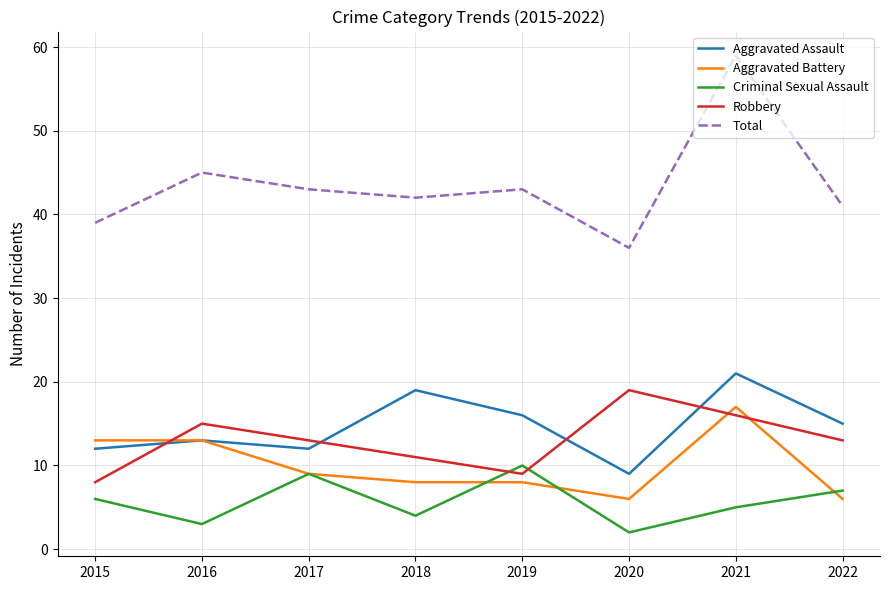

How many lines are shown in the chart?

5